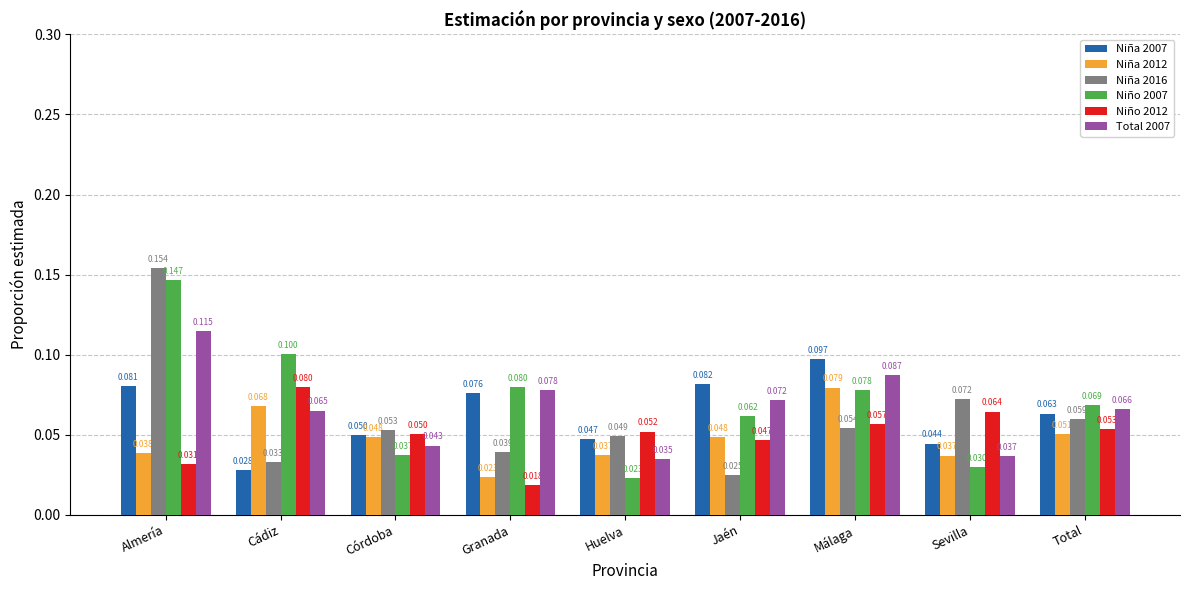

At which label does Niña 2007 reach its minimum?

Cádiz